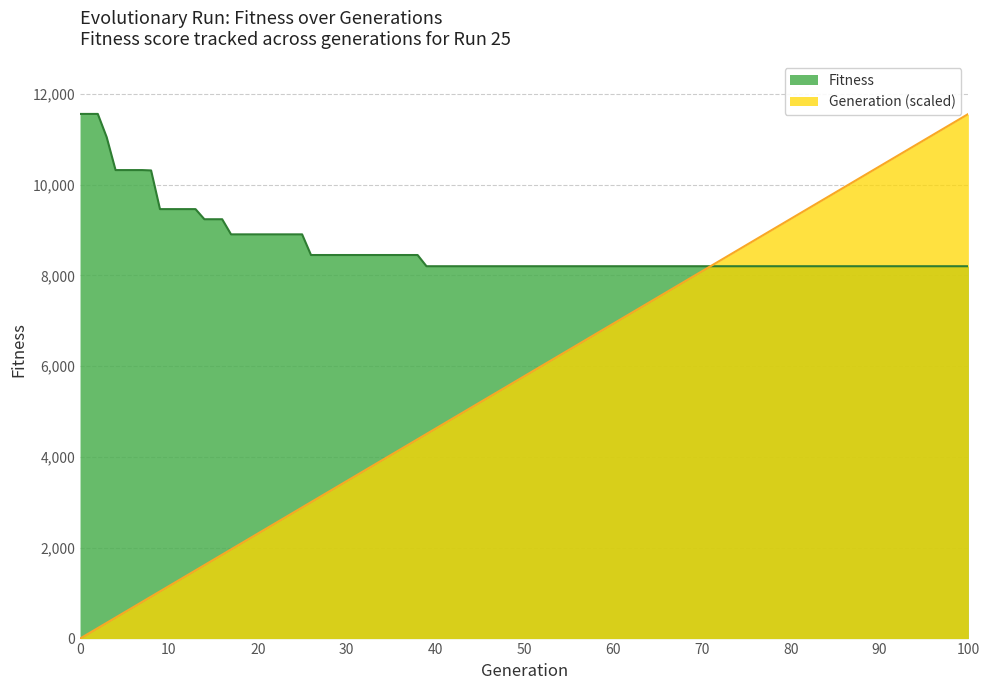

What are all the series names shown in the legend?

Fitness, Generation (scaled)